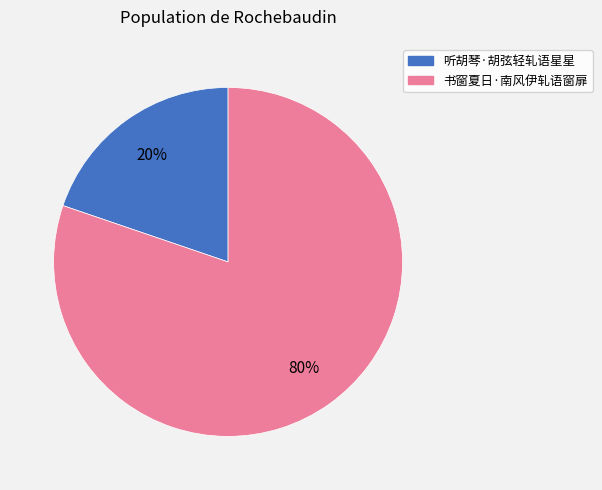

To the nearest percent, what is the average slice percentage?

50%